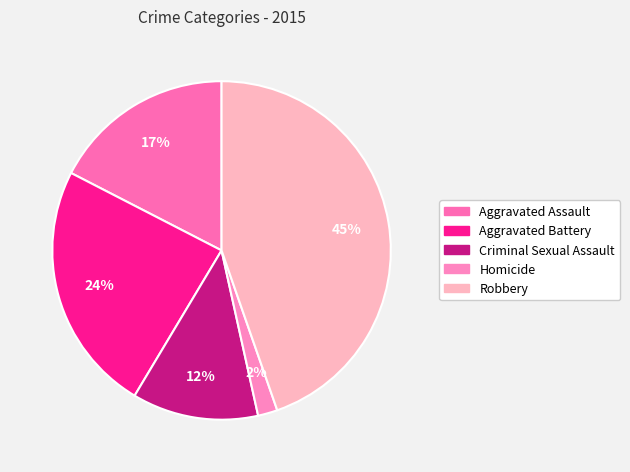

What percentage do Aggravated Battery and Robbery together represent?

68.6%